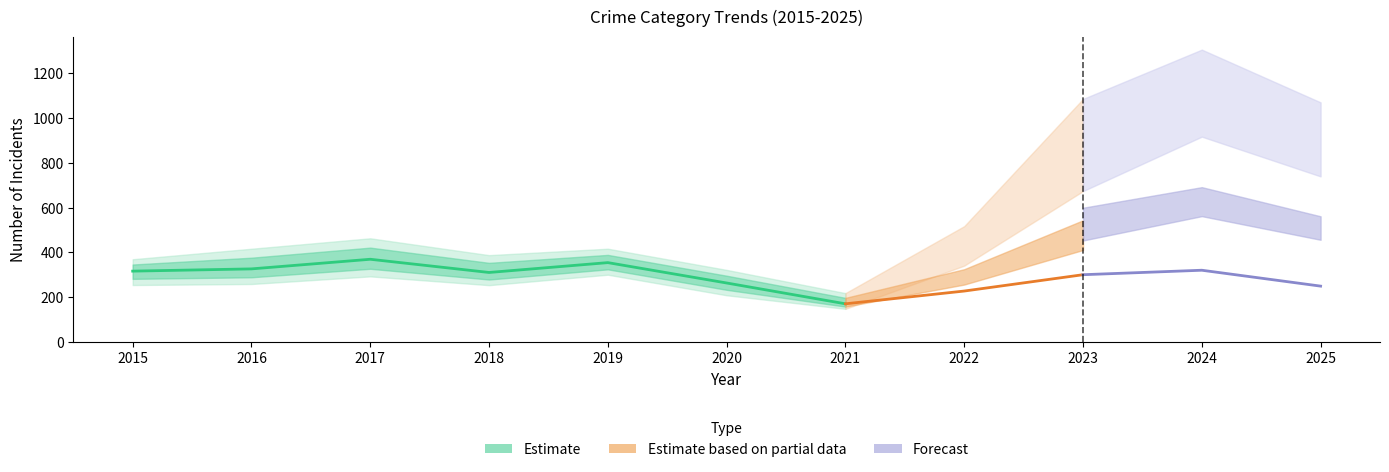

Which category has the highest value across all series?

2017